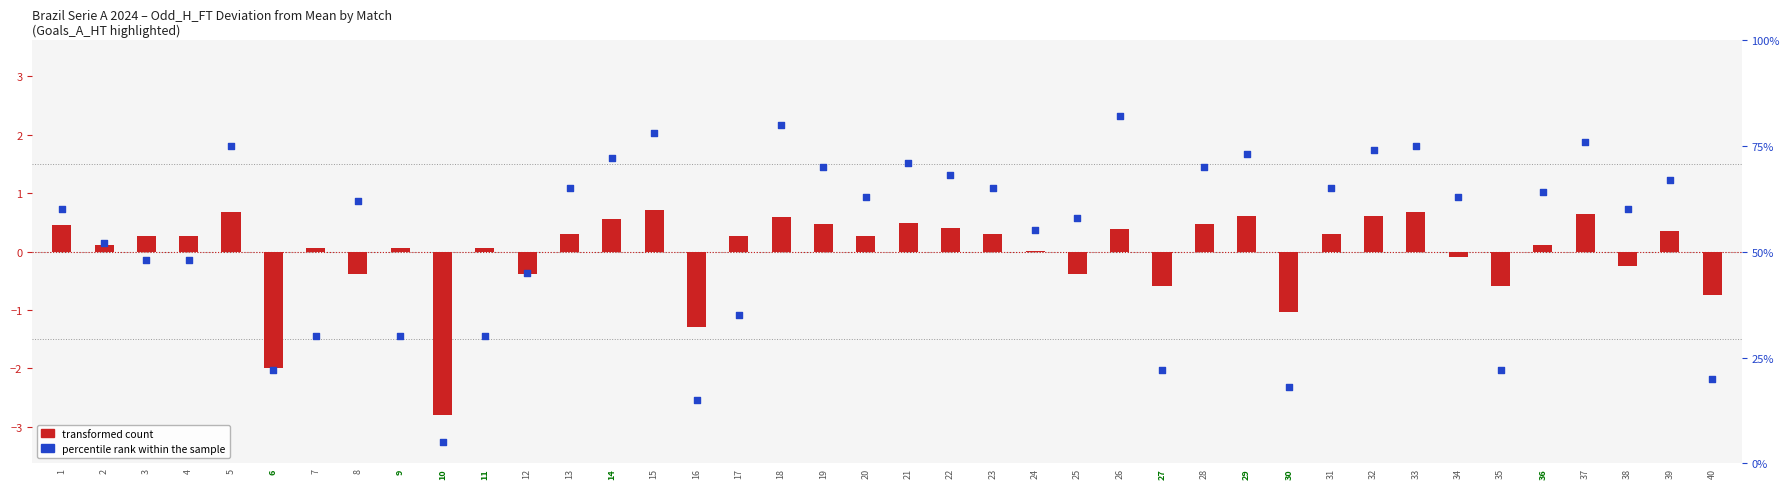

At which category is the sum across all series the highest?

26